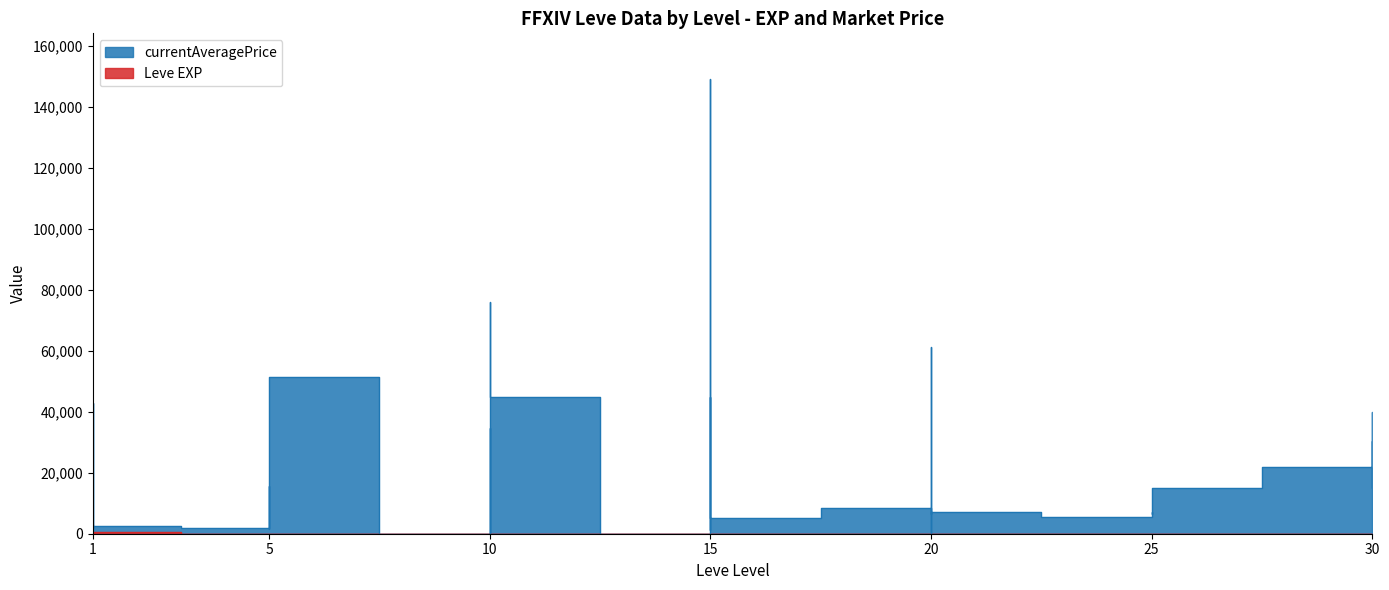

After their last crossing, which series has the higher values: Leve EXP or currentAveragePrice?

currentAveragePrice